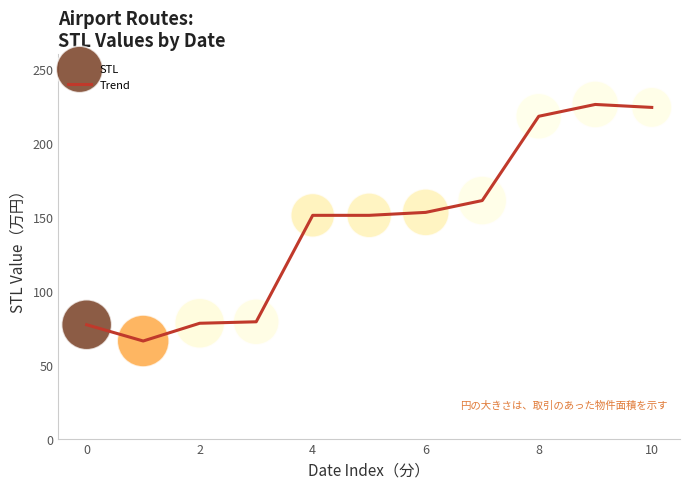

What is the maximum value shown in the chart?

226